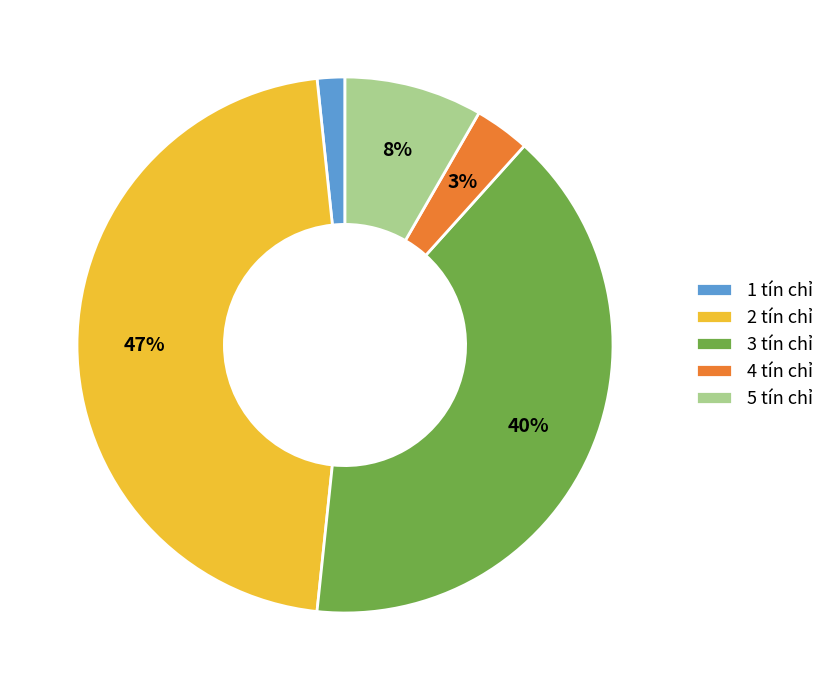

How many segments does this pie chart have?

5